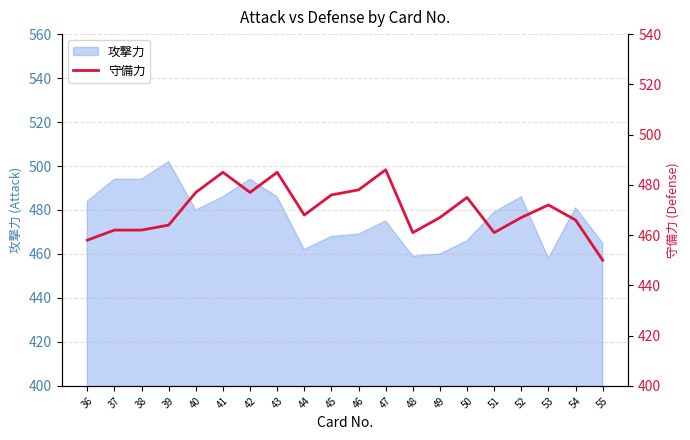

What value does the data have at 48?

461